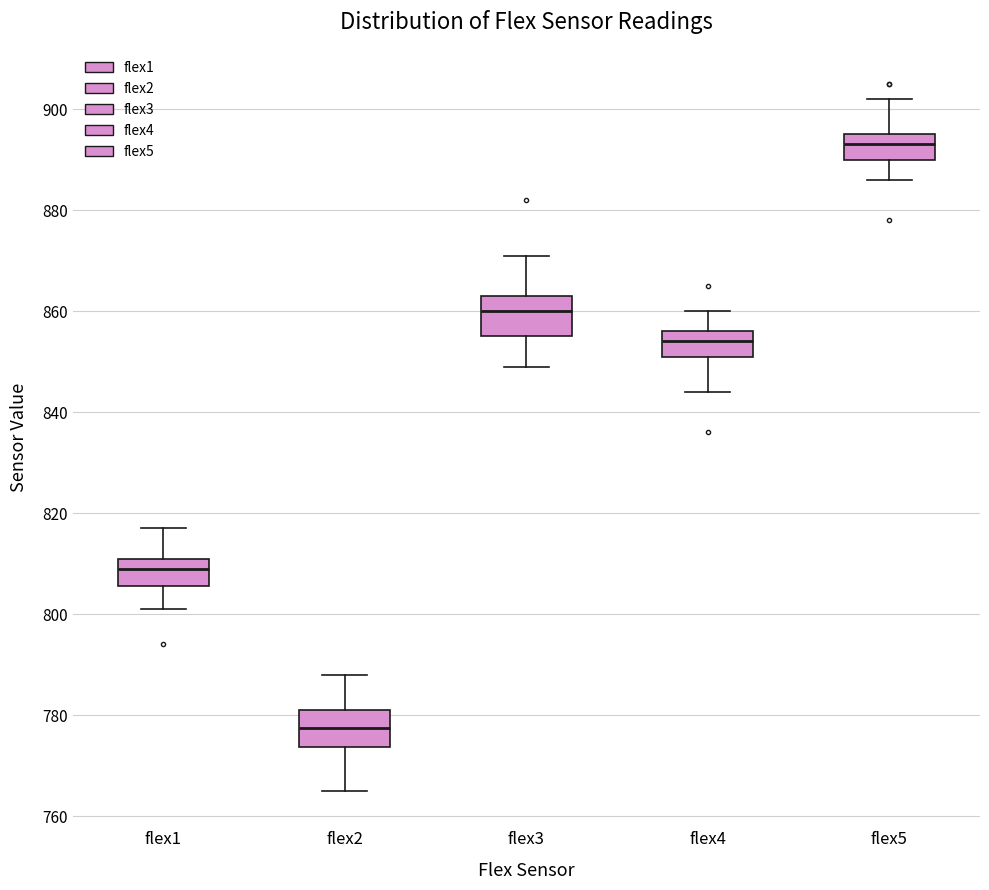

Which box's median line is the lowest?

flex2